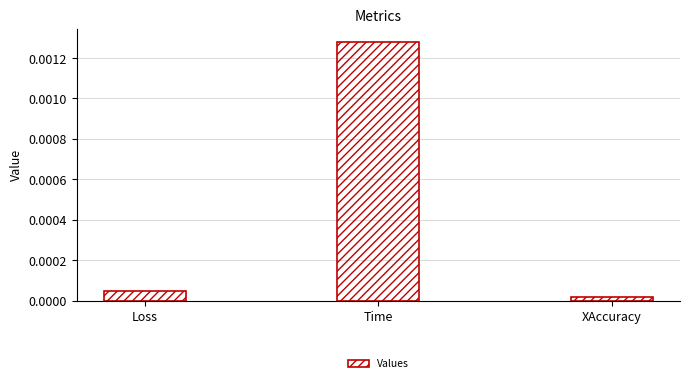

At which label is the value closest to 0?

XAccuracy